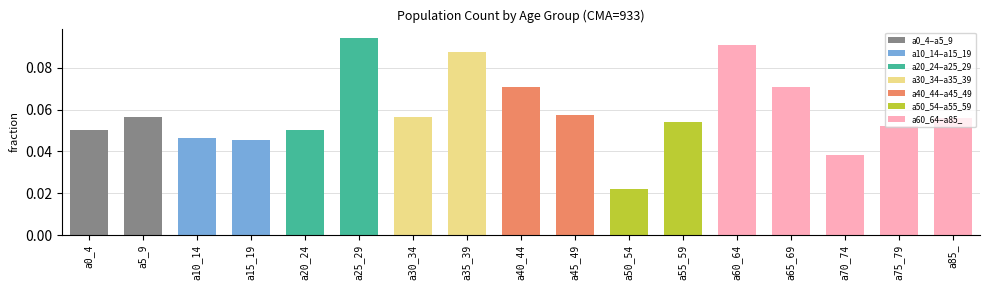

What is the label of the 4th bar from the right?

a65_69